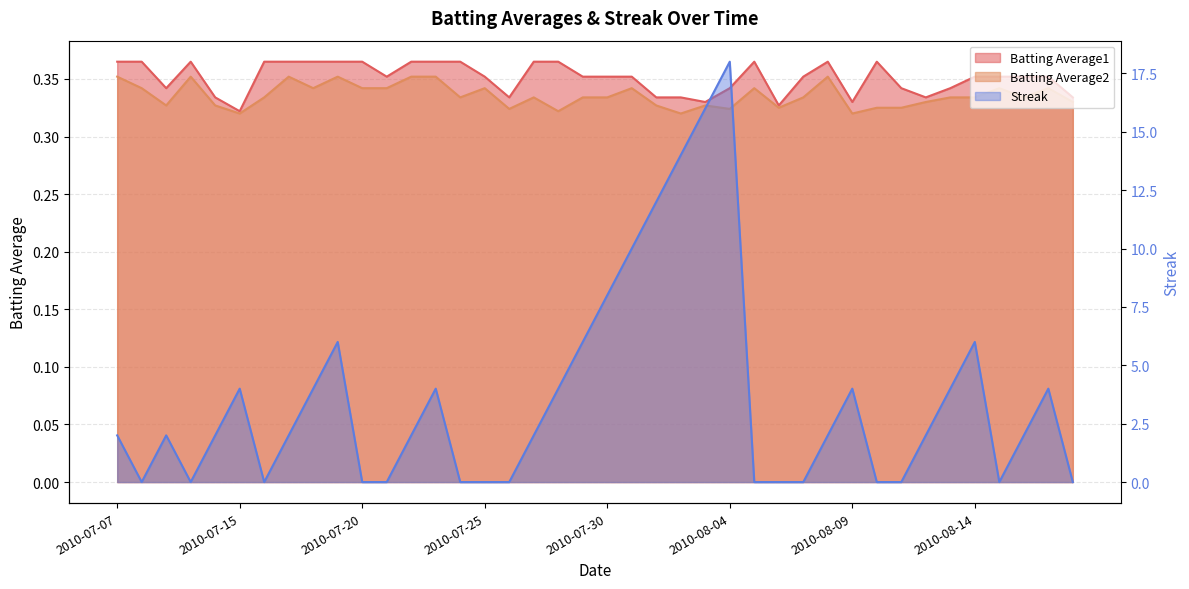

True or false: Streak has a value of 3.0 at 2010-08-12.

False